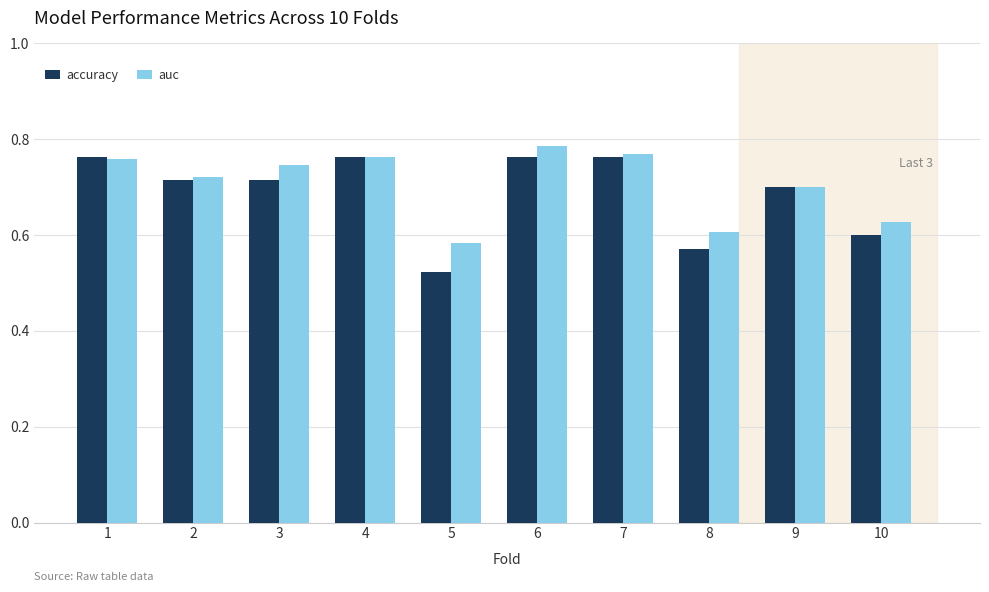

How many auc values are between 0 and 1?

10